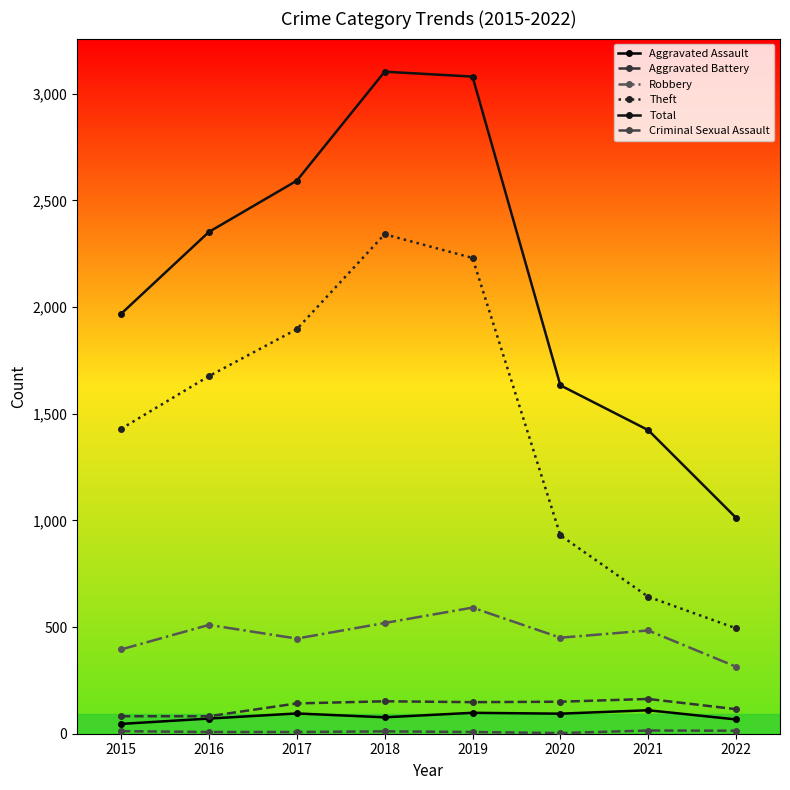

What is the spread (max minus min) of values at 2018?

3092